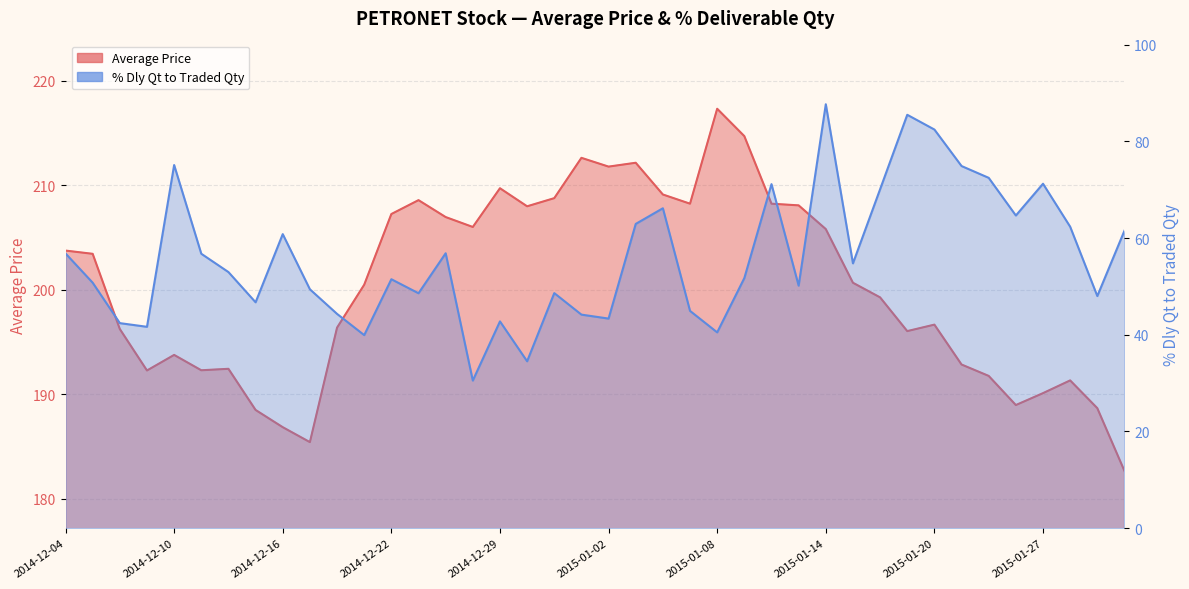

What is the sum of the Average Price values at 2014-12-12 and 2015-01-06?

401.6